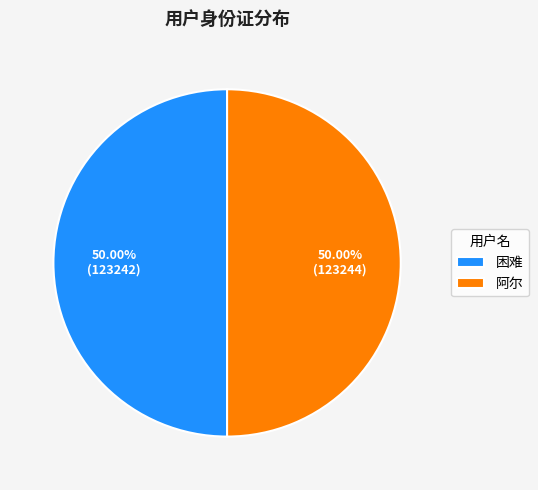

What is the ratio of the value at 阿尔 to the value at 困难?

1.0